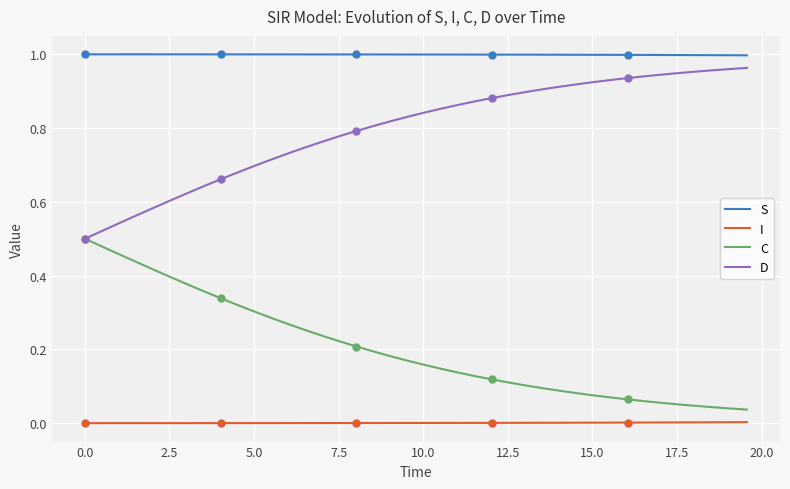

True or false: D and I intersect in this chart.

False